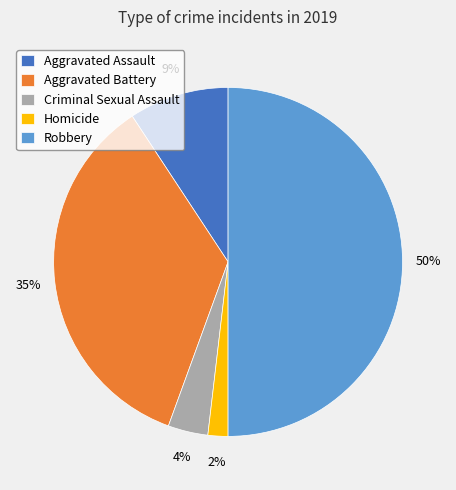

What percentage is the Aggravated Assault slice, to the nearest percent?

9%